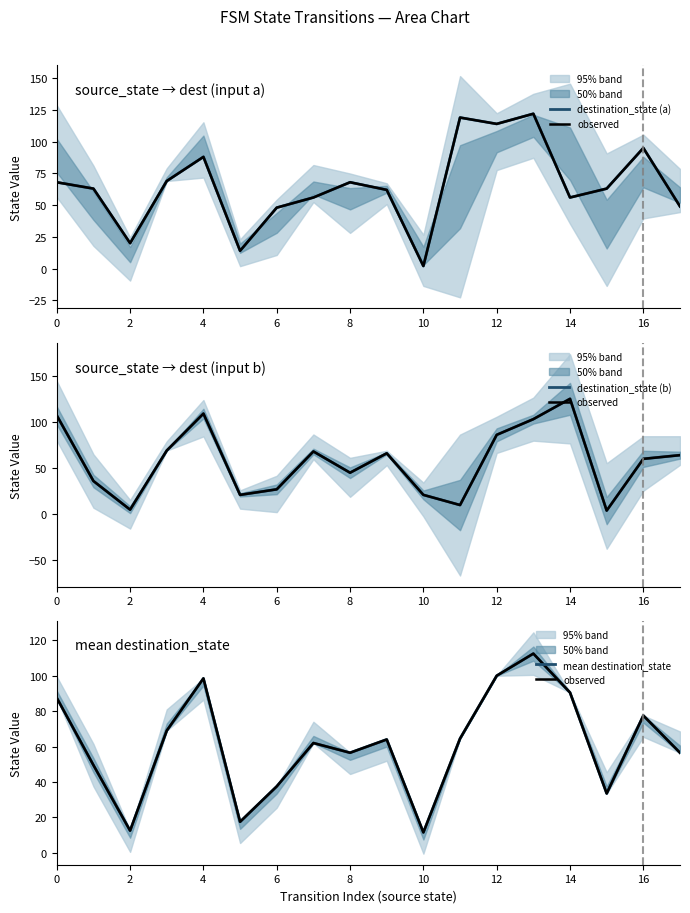

What is the label of the 14th point from the left?

13